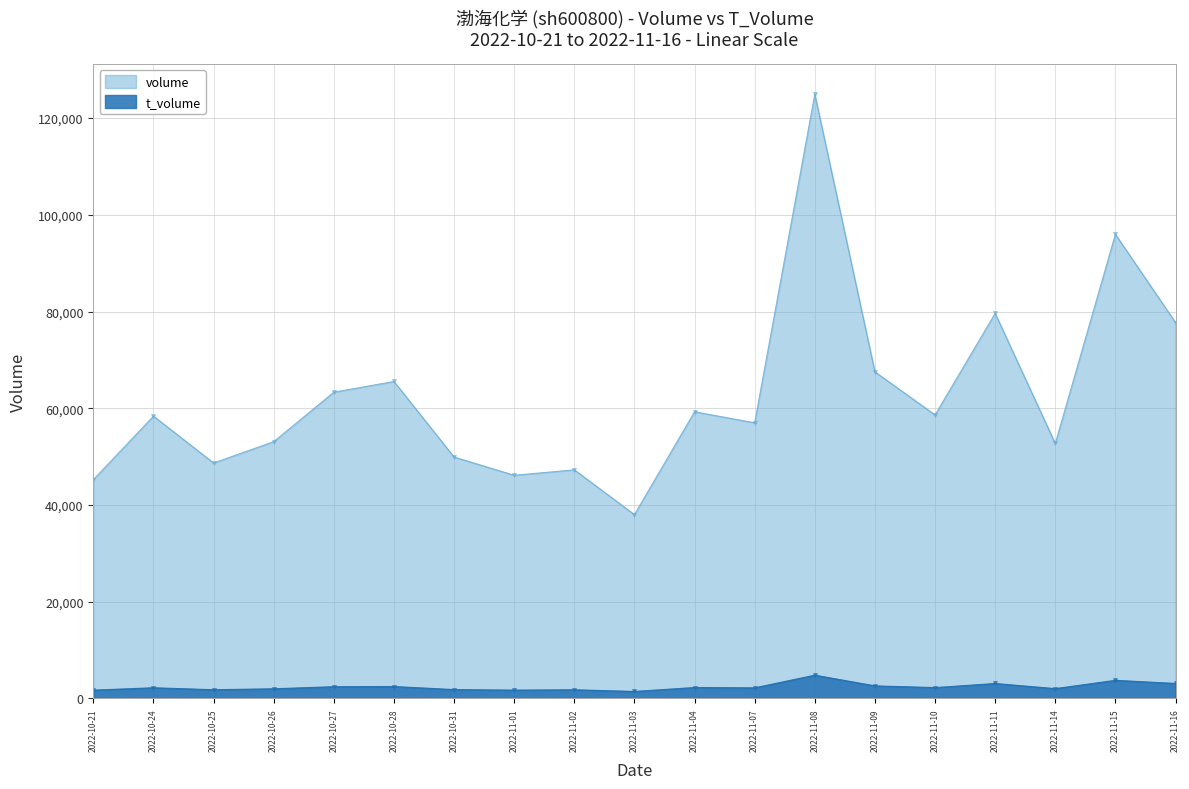

True or false: t_volume and volume cross at least once.

False